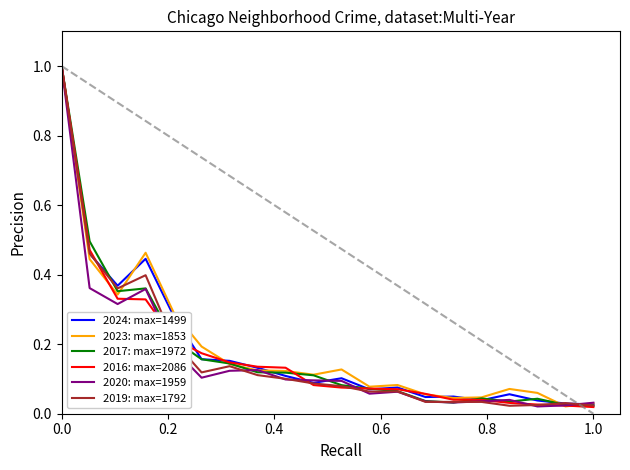

What is the maximum value for 2016: max=2086?

1.0